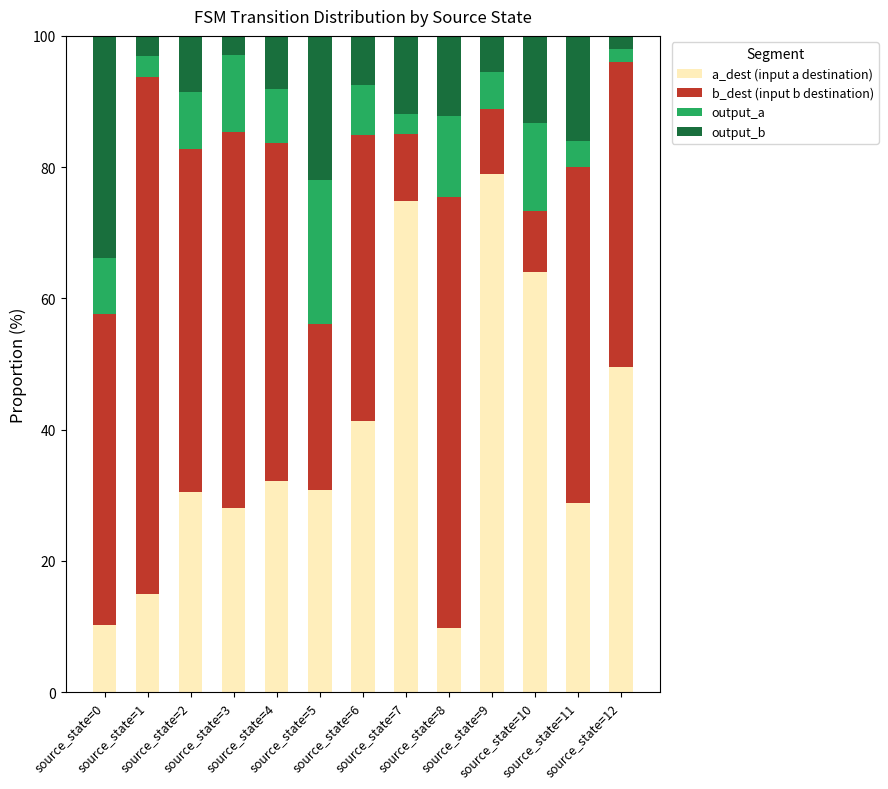

What is the difference between the maximum and second lowest values in the a_dest (input a destination) series?

68.7